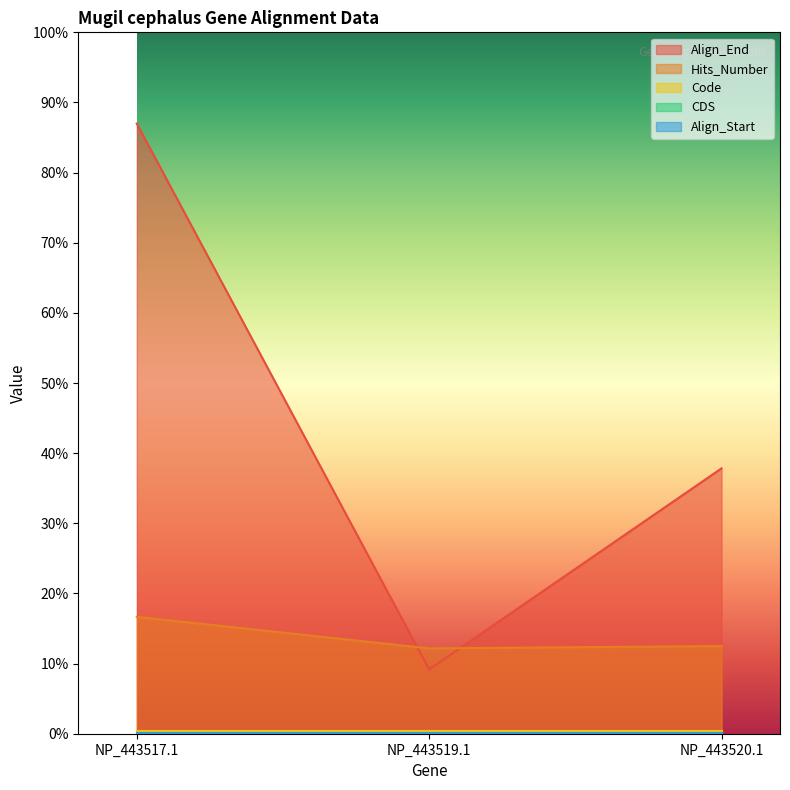

At which label is Code closest to 2?

NP_443517.1